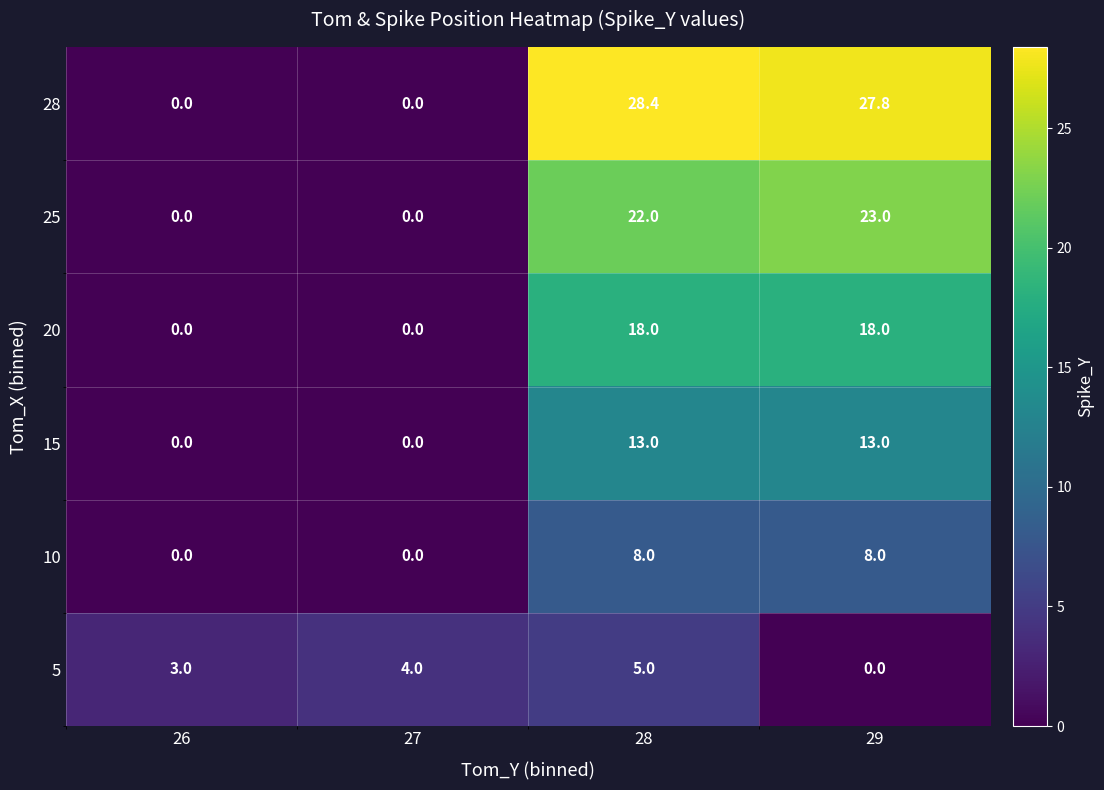

At which category is the sum across all series the highest?

28